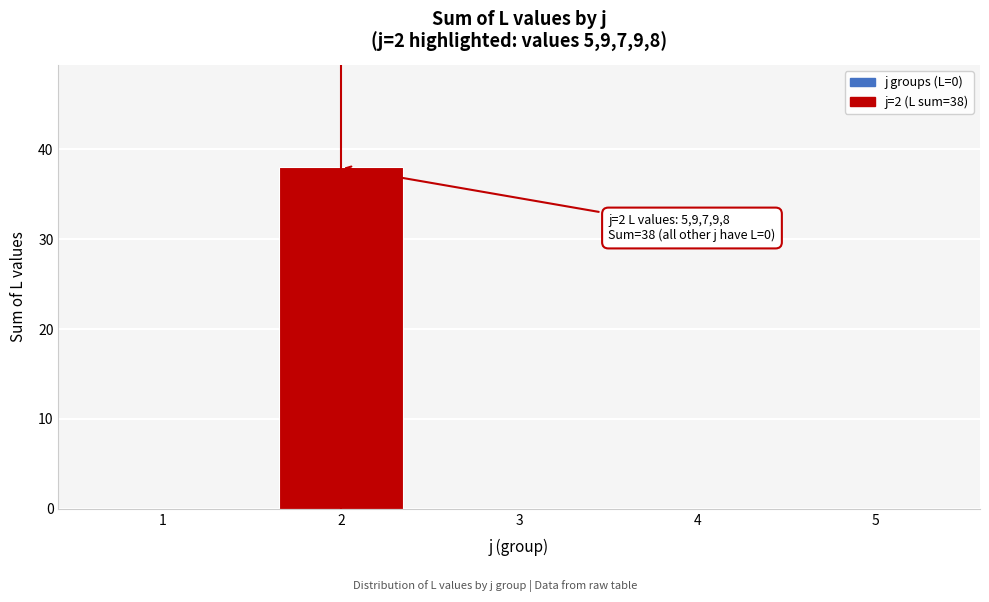

Reading right to left, transcribe all the data shown in this chart.

5=0	4=0	3=0	2=38	1=0